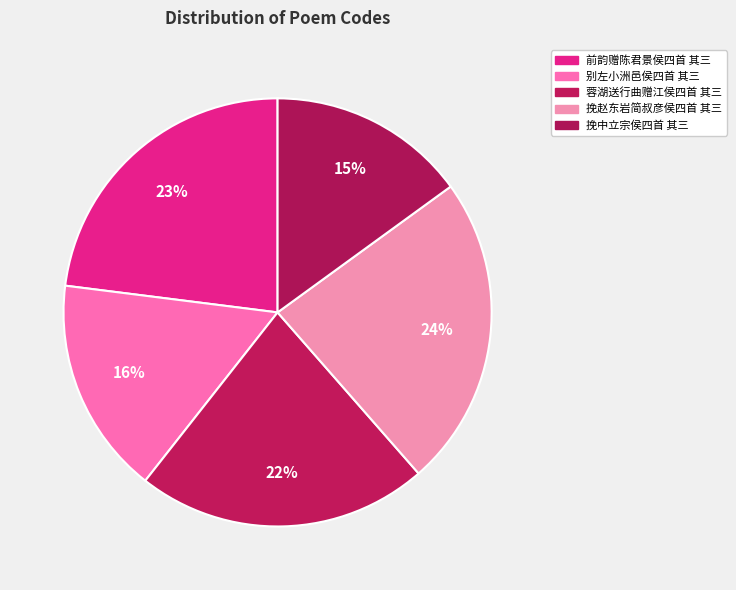

Is there any slice that represents more than half of the pie?

No